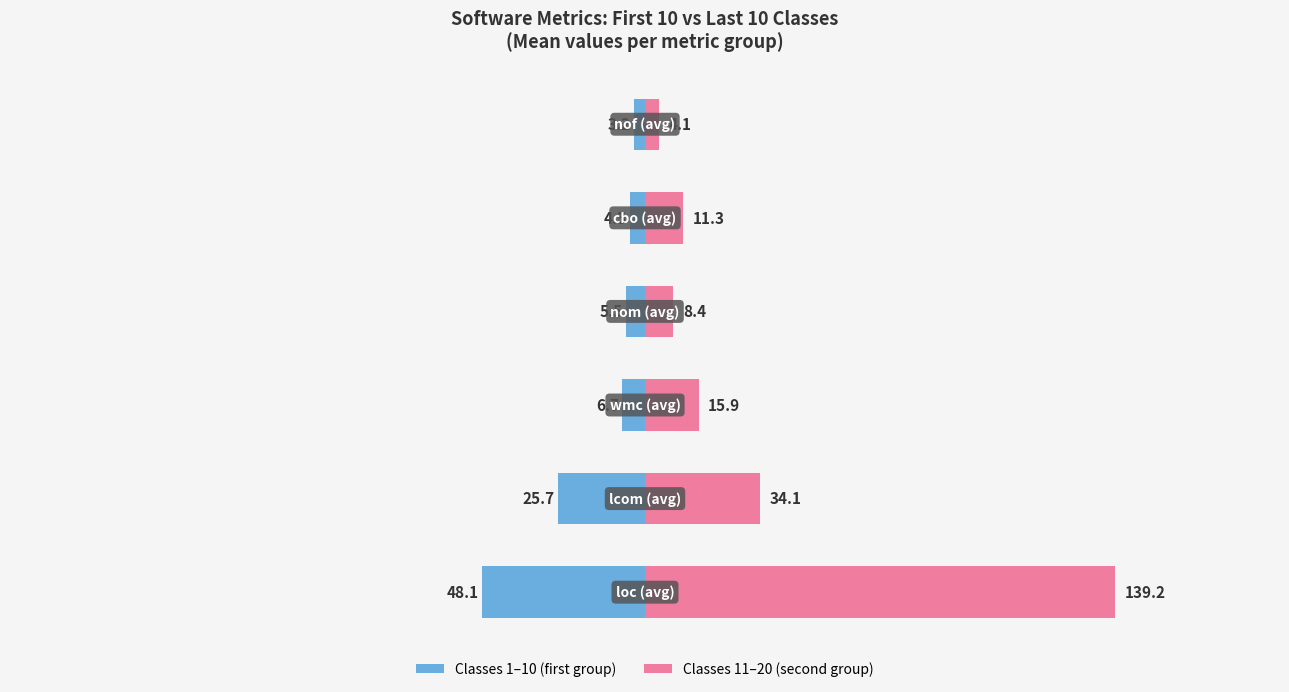

What is the maximum value shown in the chart?

139.2